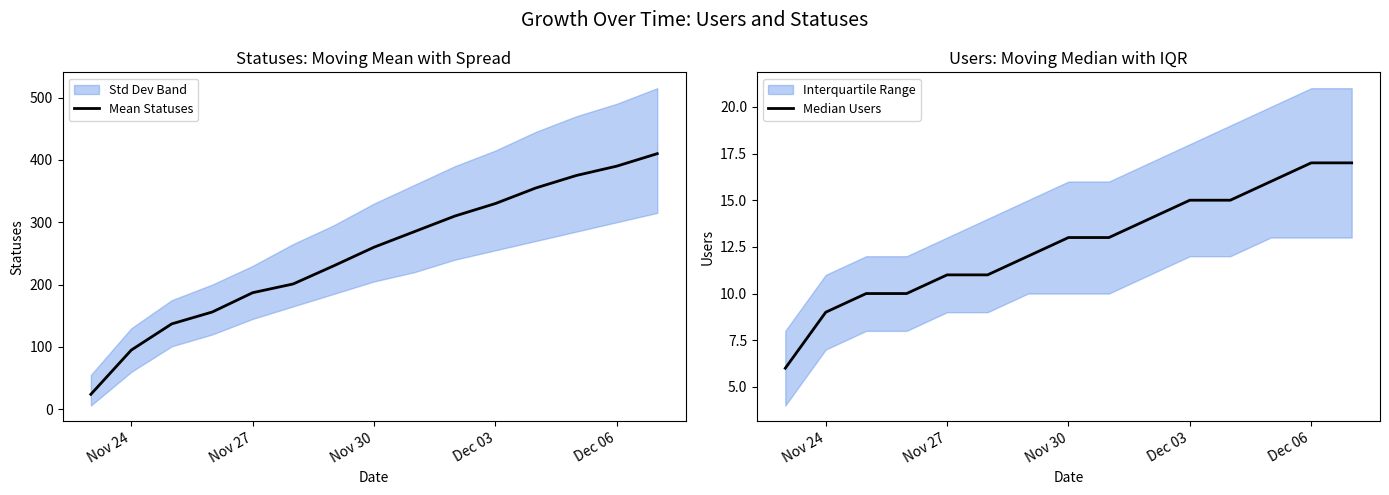

What is the lowest value of the Mean Statuses series?

24